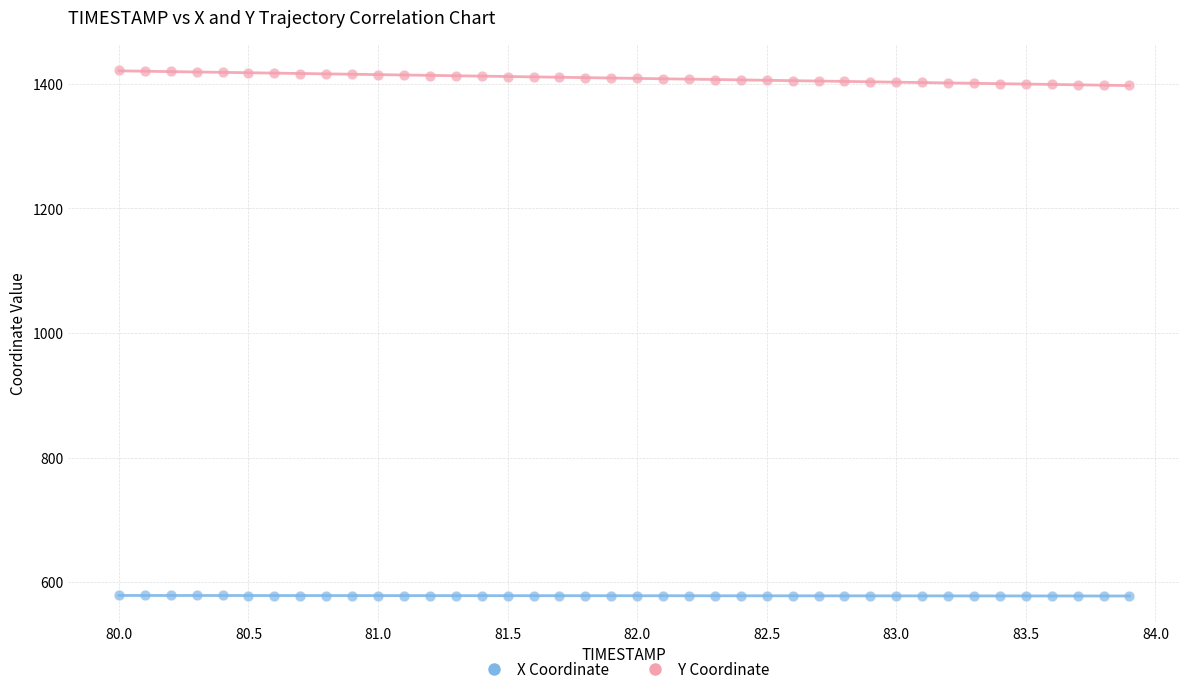

Across all data points, what is the range of X values (max minus min)?

3.9